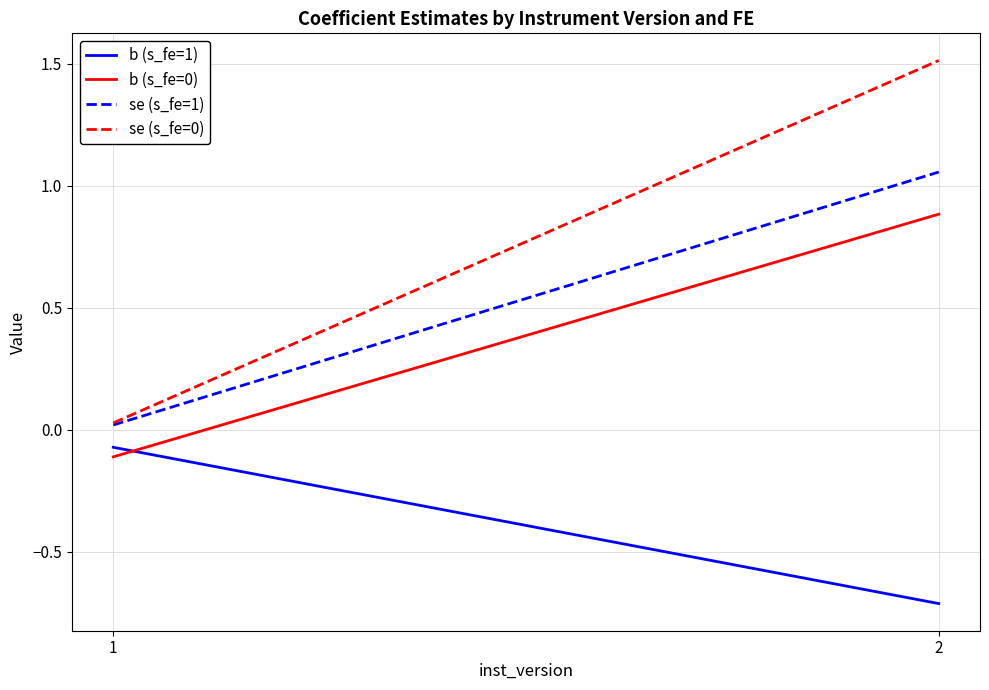

At which label does se (s_fe=0) first exceed 1?

2